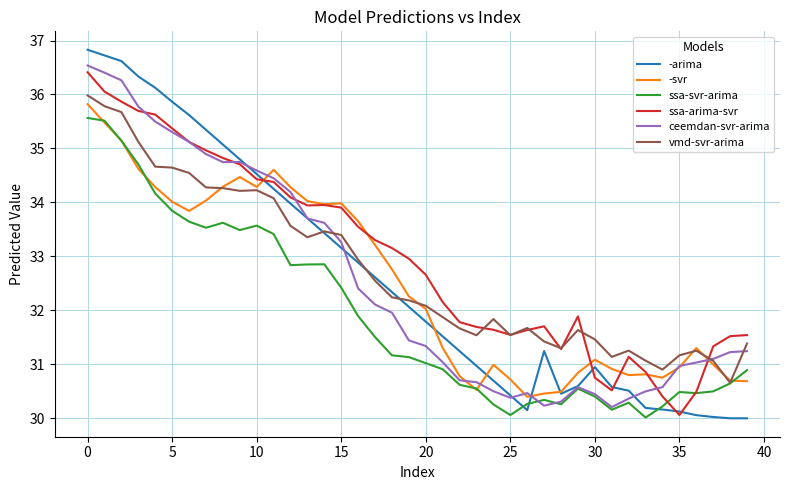

Which series has the widest spread of values?

-arima